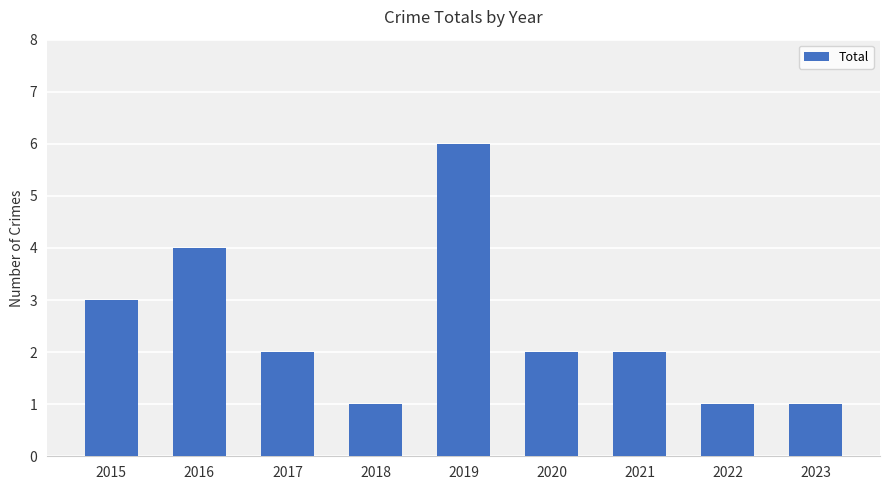

Does the chart contain any negative values?

No